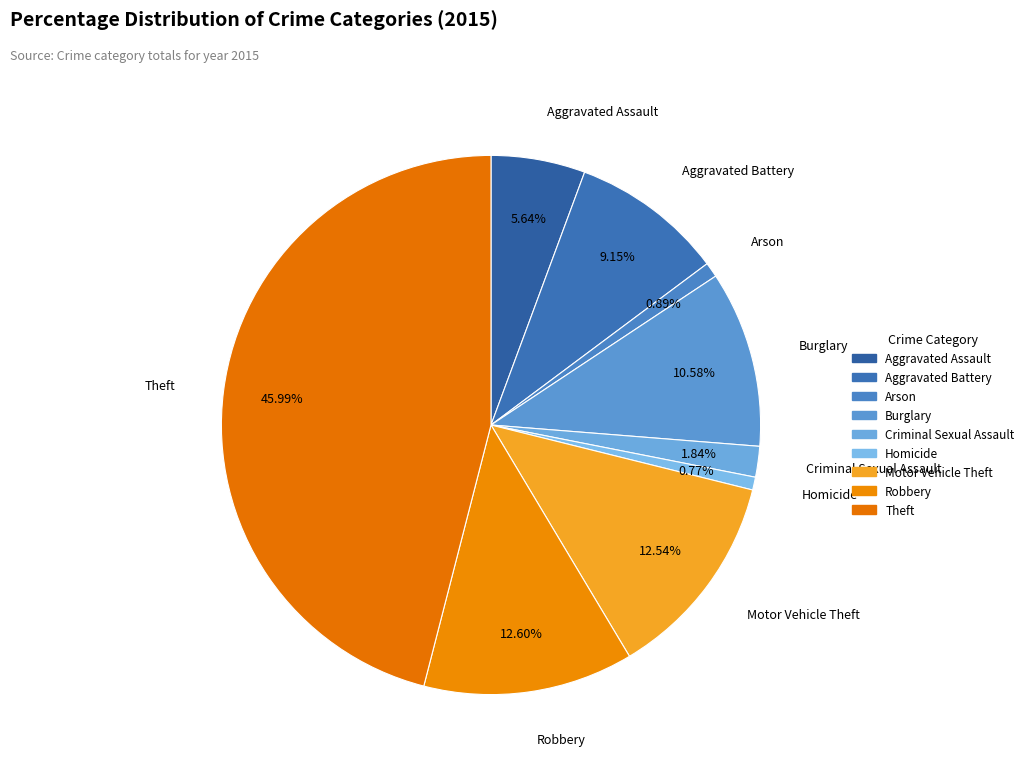

What percentage is NOT represented by Motor Vehicle Theft?

87.5%